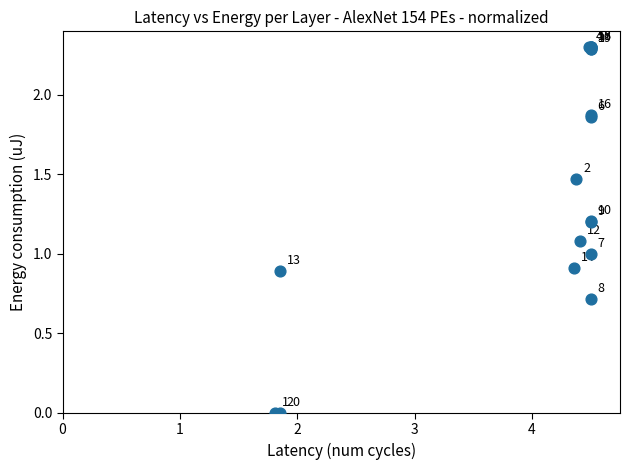

What Y value in the scatter plot is closest to 1?

1.0